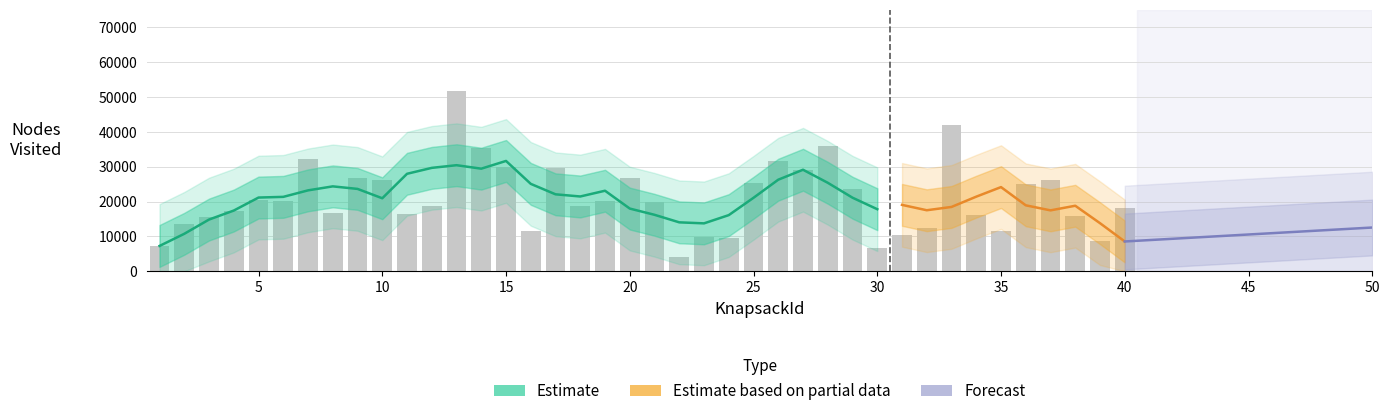

List the labels in order of value, largest first.

13, 33, 28, 14, 7, 26, 15, 17, 27, 20, 9, 37, 10, 25, 36, 29, 5, 19, 6, 21, 18, 12, 40, 4, 8, 11, 34, 38, 3, 2, 32, 16, 35, 31, 23, 24, 39, 1, 30, 22